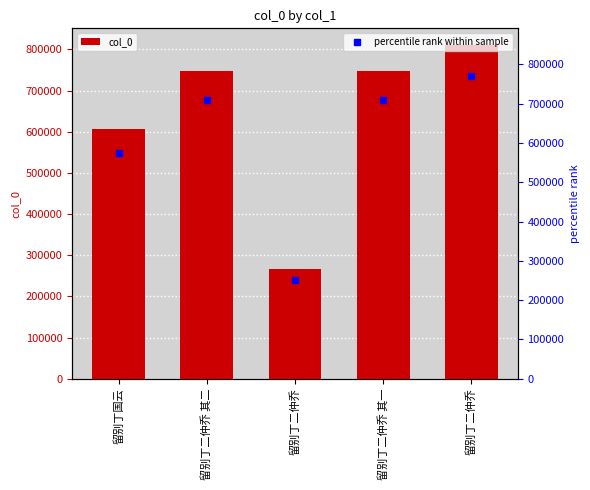

List the labels in order of value, smallest first.

留别丁二仲乔, 留别丁国云, 留别丁二仲乔 其一, 留别丁二仲乔 其二, 留别丁二仲乔